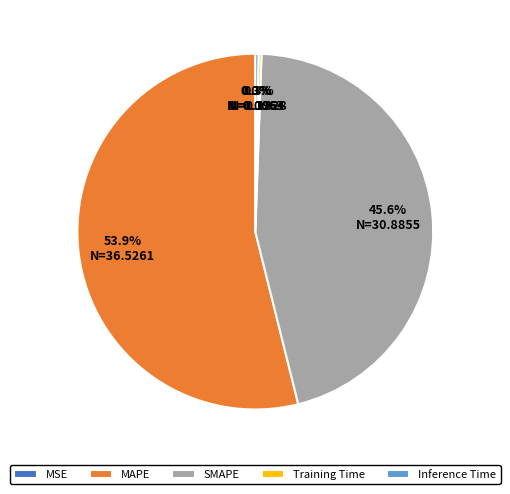

How much of the chart is everything except Inference Time?

99.7%